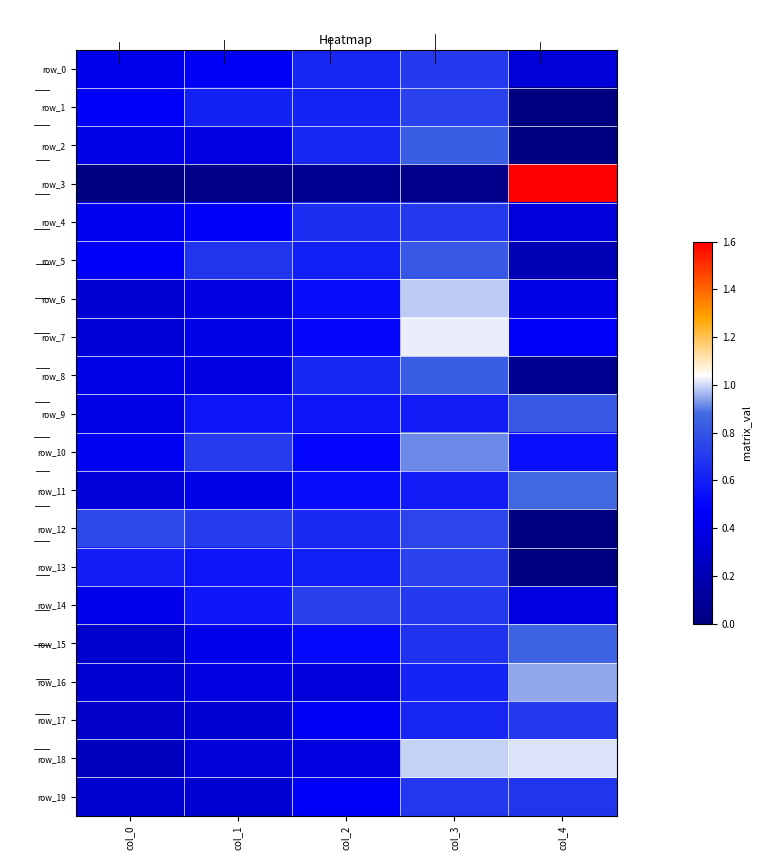

At which category is the sum across all series the highest?

col_3